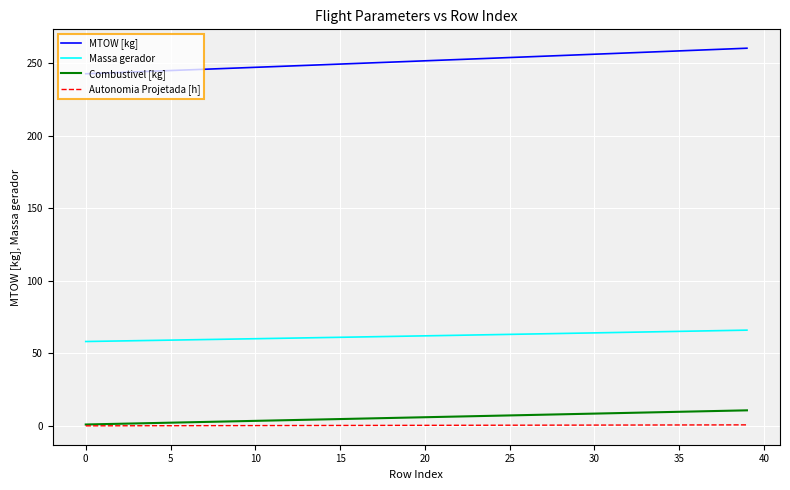

What is the sum of all Combustivel [kg] values?

235.0